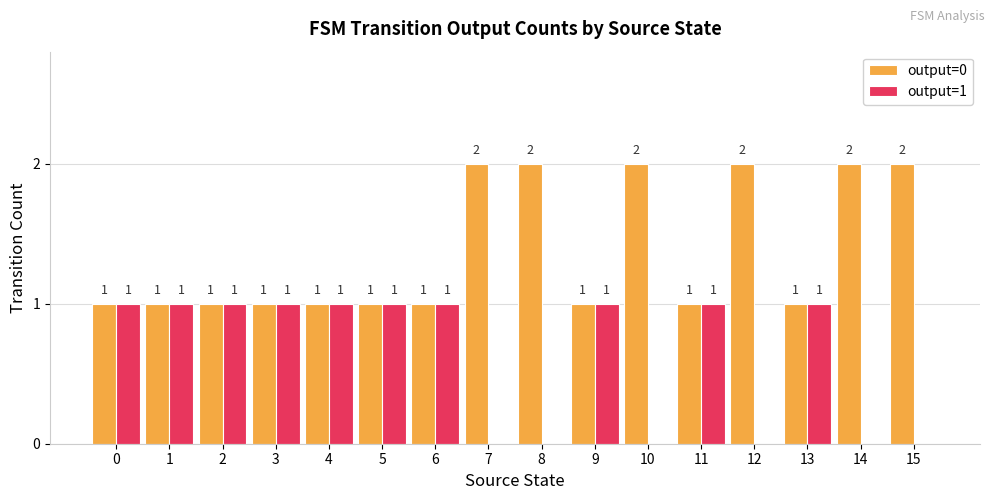

Reading left to right, what are all the values shown in this chart?

output=0: 1	1	1	1	1	1	1	2	2	1	2	1	2	1	2	2
output=1: 1	1	1	1	1	1	1	0	0	1	0	1	0	1	0	0